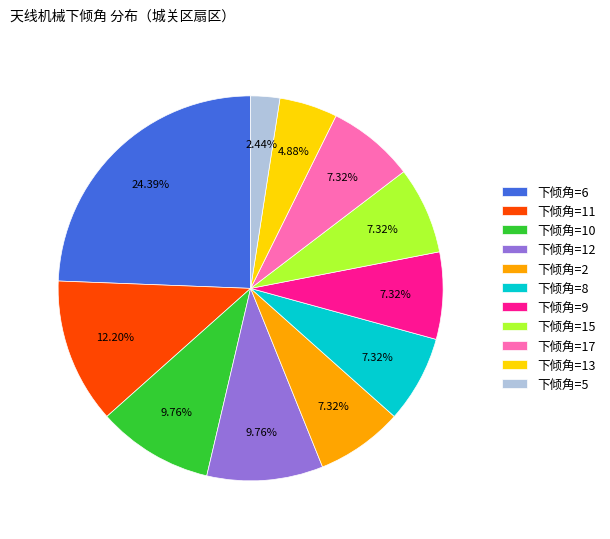

Approximately how many times larger is the value at 下倾角=2 compared to 下倾角=5?

3.0